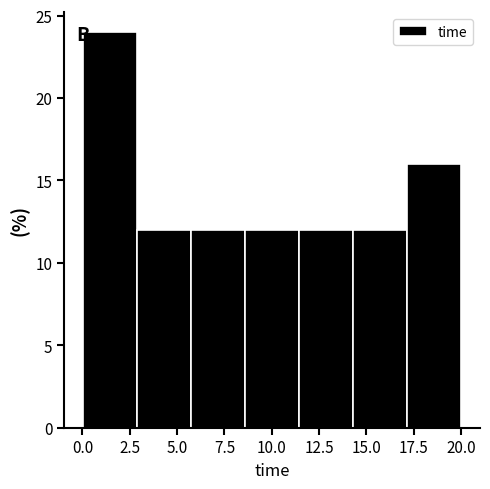

Reading left to right, list every bar in this chart as the range it spans on the x-axis followed by its height. Neither the bar edges nor the heights are printed on the chart, so give them approximately, as read against the axes.

0.0 to 3.0: 24
3.0 to 5.5: 12
5.5 to 8.5: 12
8.5 to 11.5: 12
11.5 to 14.5: 12
14.5 to 17.0: 12
17.0 to 20.0: 16